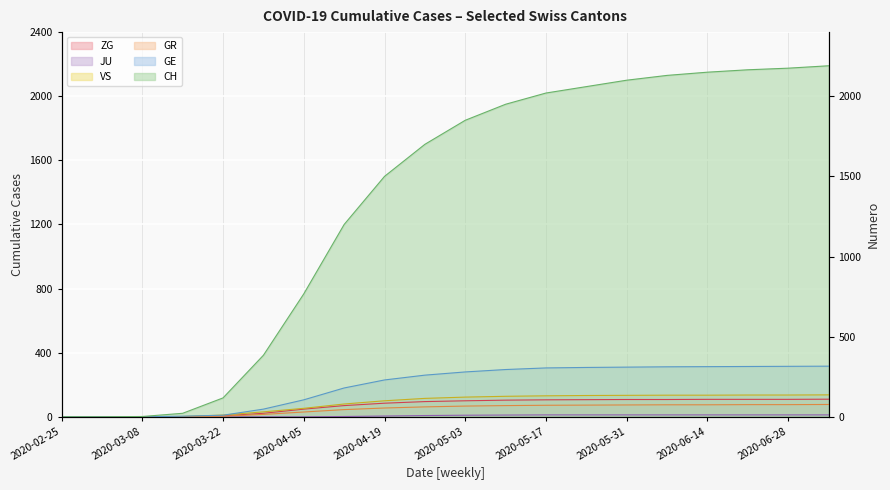

True or false: GR and JU cross at least once.

False